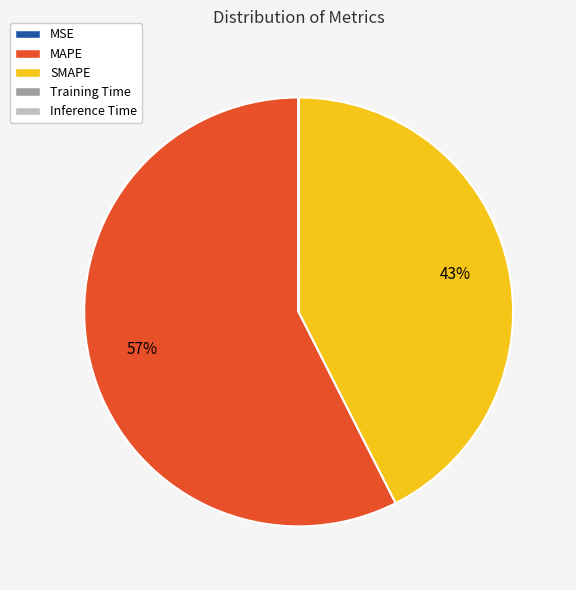

Does any single category account for the majority?

Yes